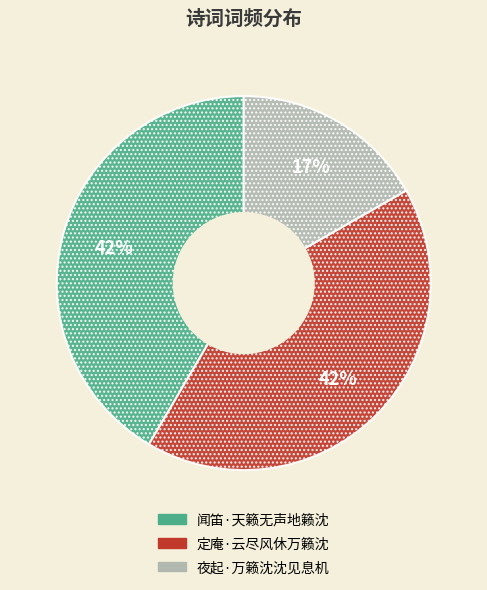

Combined, do 定庵·云尽风休万籁沈 and 闻笛·天籁无声地籁沈 account for over 50%?

Yes